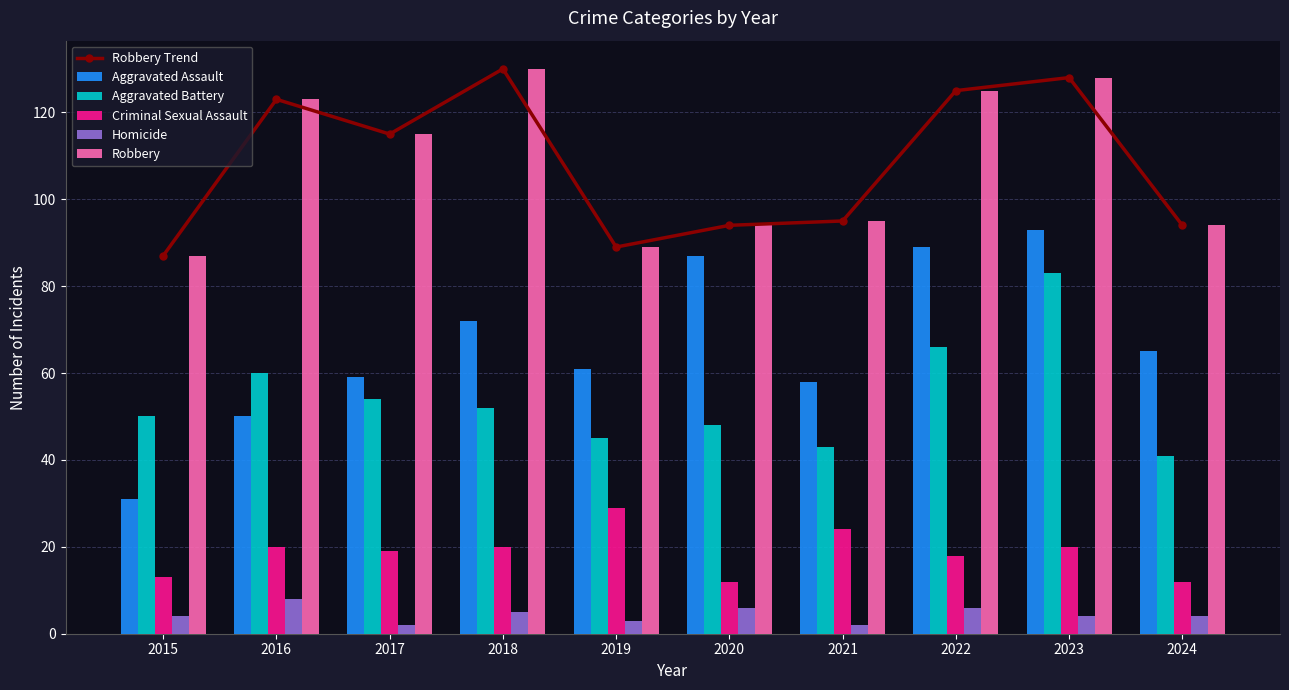

Is the value of Aggravated Assault at 2023 greater than the value of Homicide at 2021?

Yes